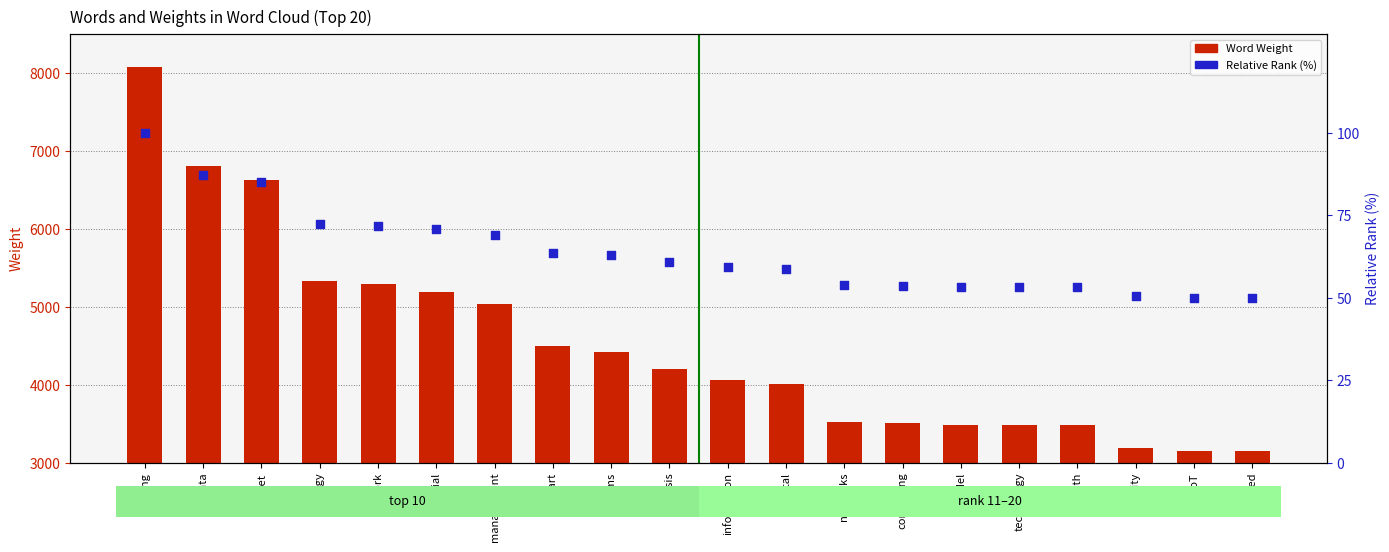

At how many categories does at least one series exceed 2412?

20